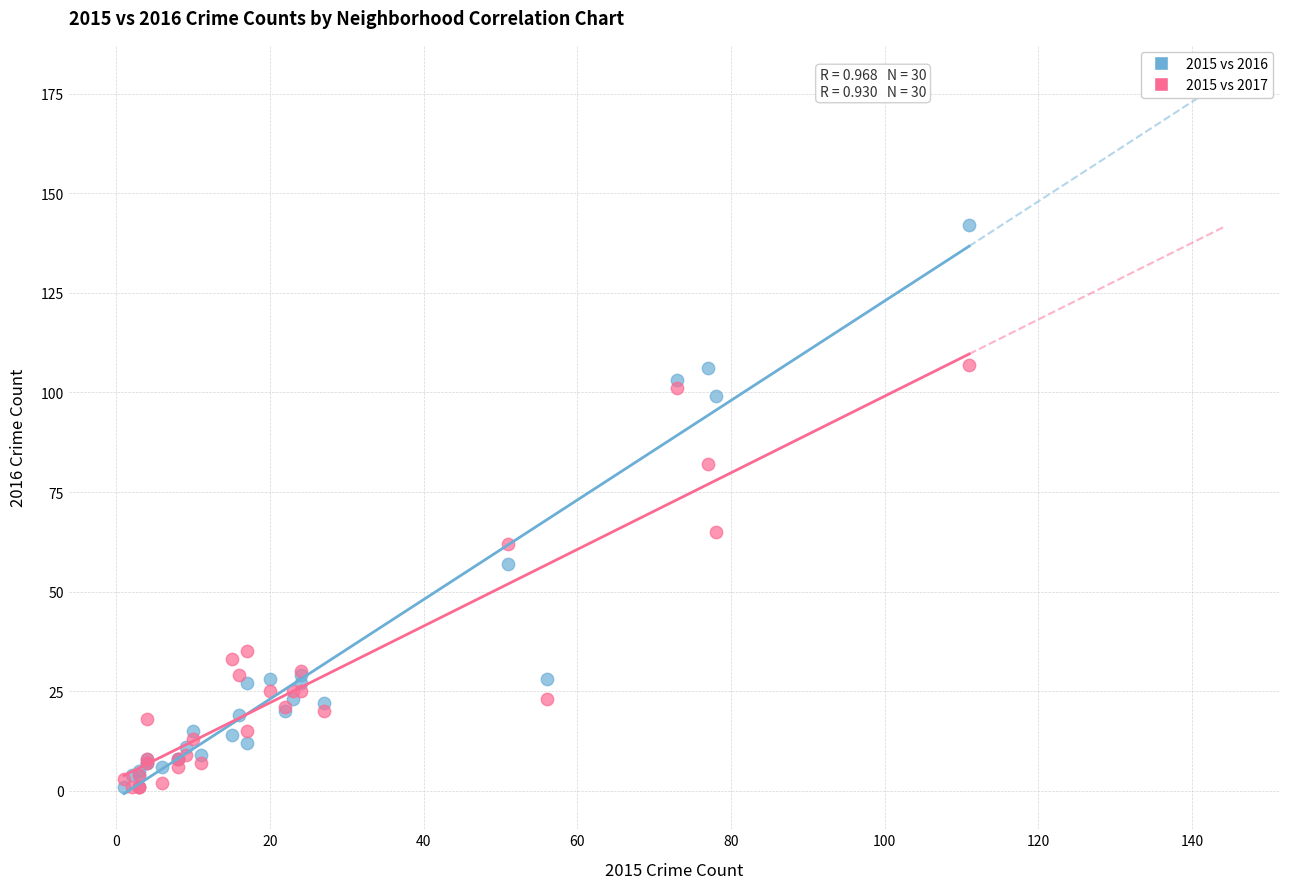

What are all the series names shown in the legend?

2015 vs 2016, 2015 vs 2017